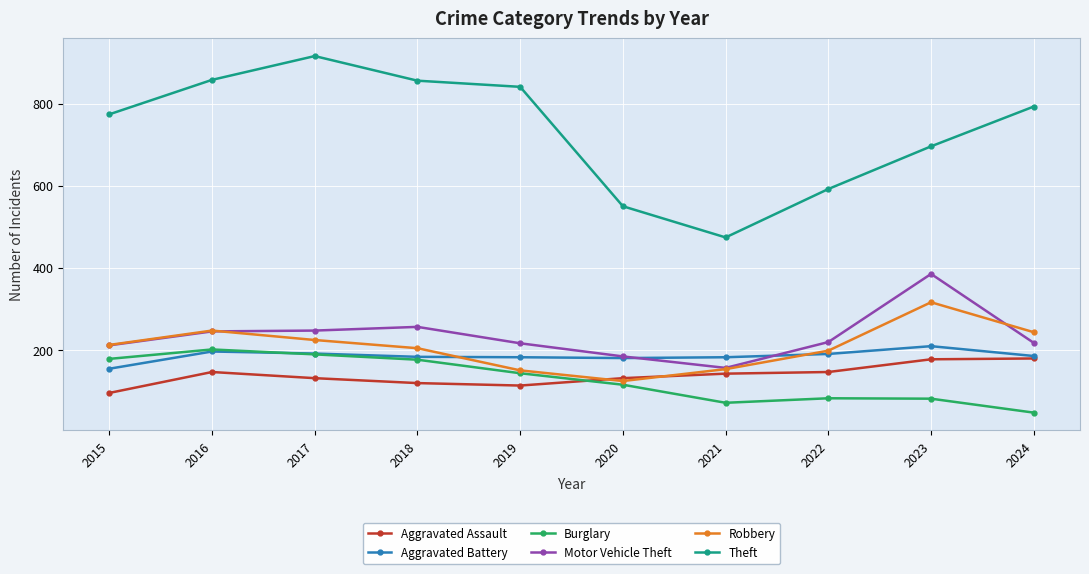

Where is Motor Vehicle Theft nearest to the value 270?

2018